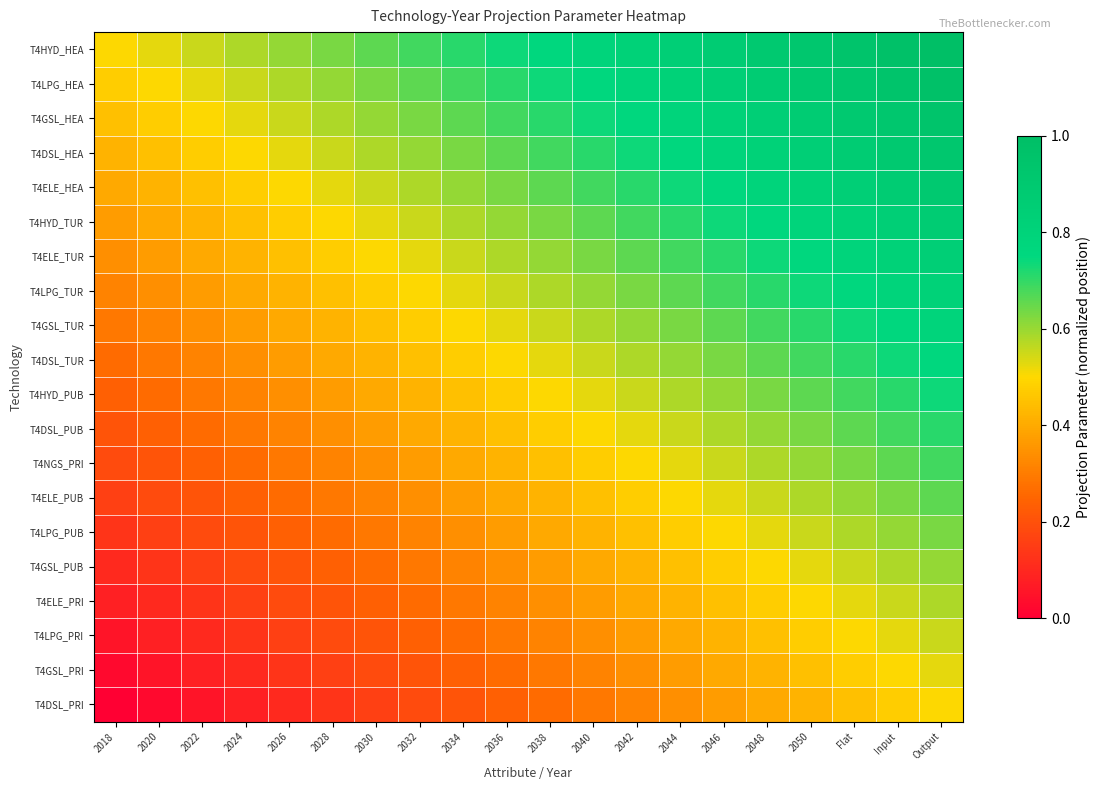

Which label corresponds to the largest value in the chart?

Output